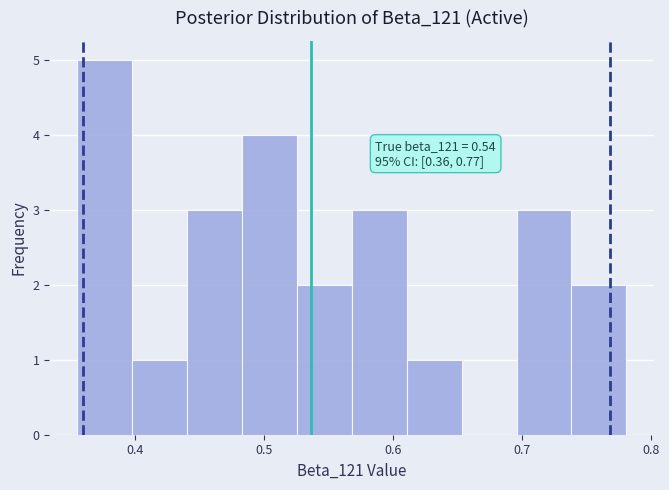

Which range on the x-axis has the tallest bar?

0.35 to 0.40